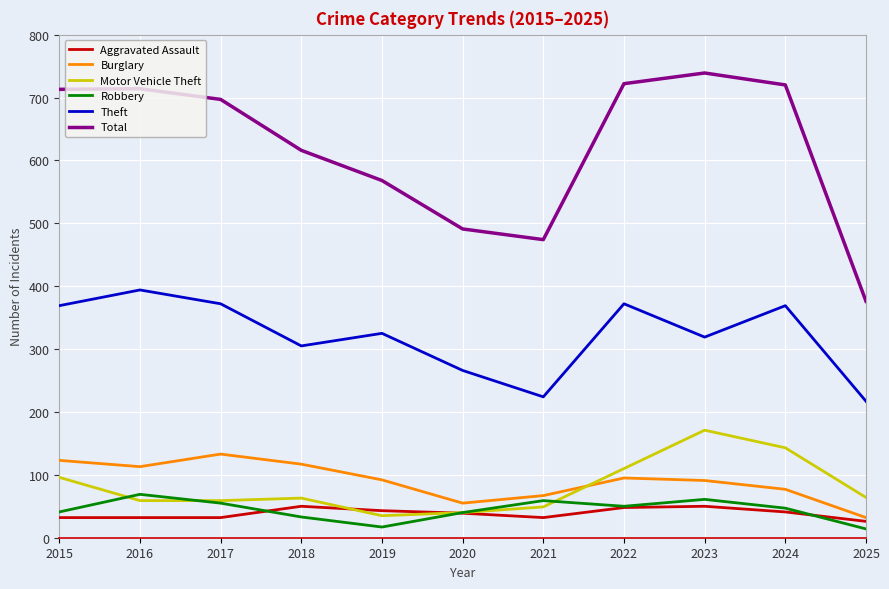

At how many categories does at least one series exceed 661?

6